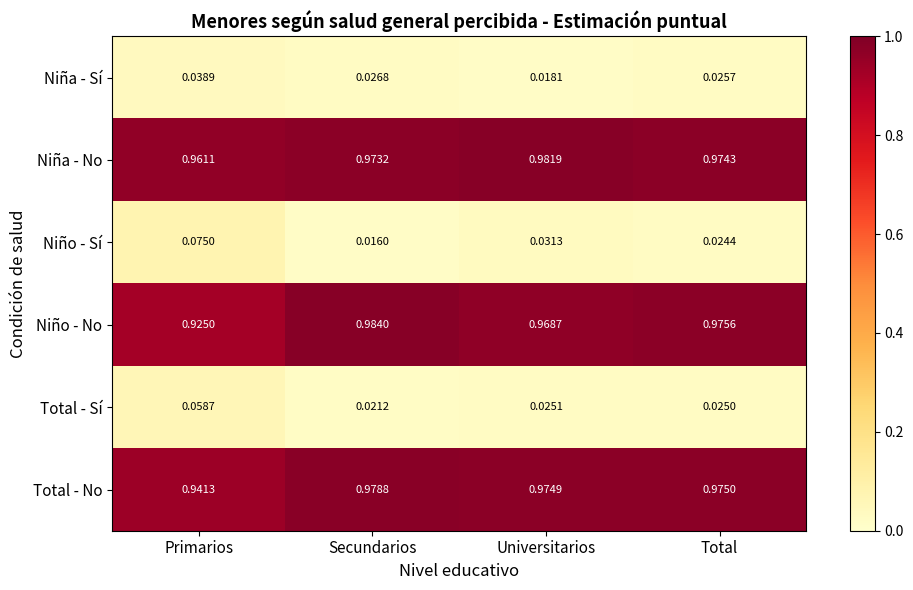

List the series in order of their peak value, highest first.

Niño - No, Niña - No, Total - No, Niño - Sí, Total - Sí, Niña - Sí